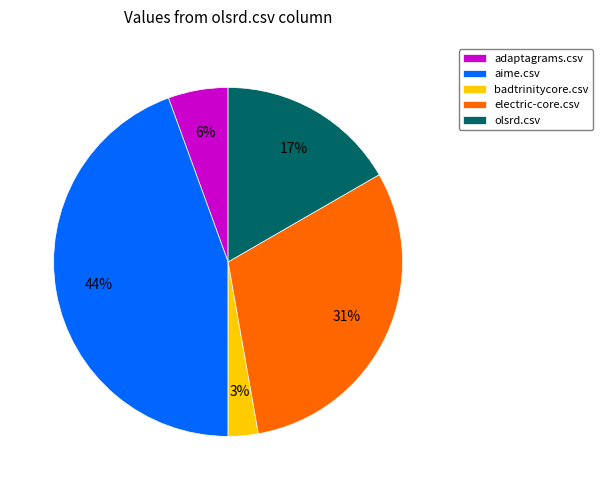

Rank the categories by value from highest to lowest.

aime.csv, electric-core.csv, olsrd.csv, adaptagrams.csv, badtrinitycore.csv